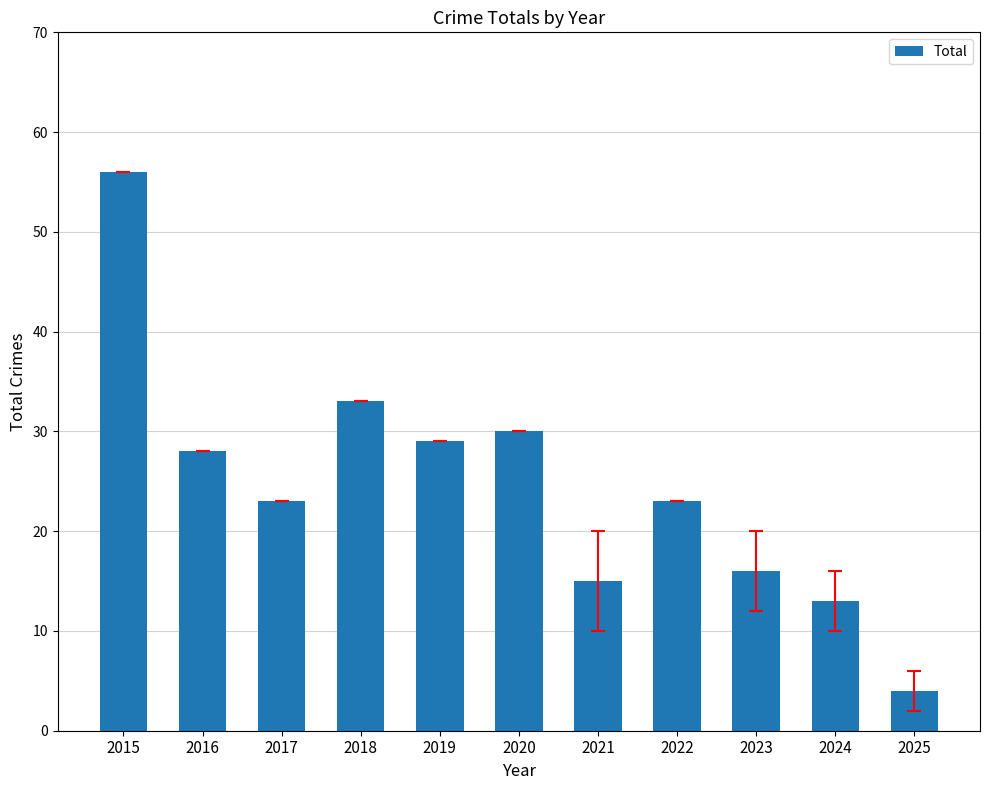

Reading left to right, list all the values displayed in this chart.

2015=56	2016=28	2017=23	2018=33	2019=29	2020=30	2021=15	2022=23	2023=16	2024=13	2025=4